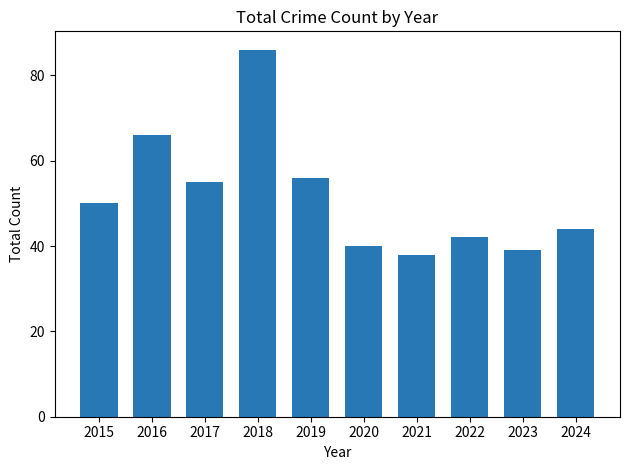

Rank the categories by value from highest to lowest.

2018, 2016, 2019, 2017, 2015, 2024, 2022, 2020, 2023, 2021